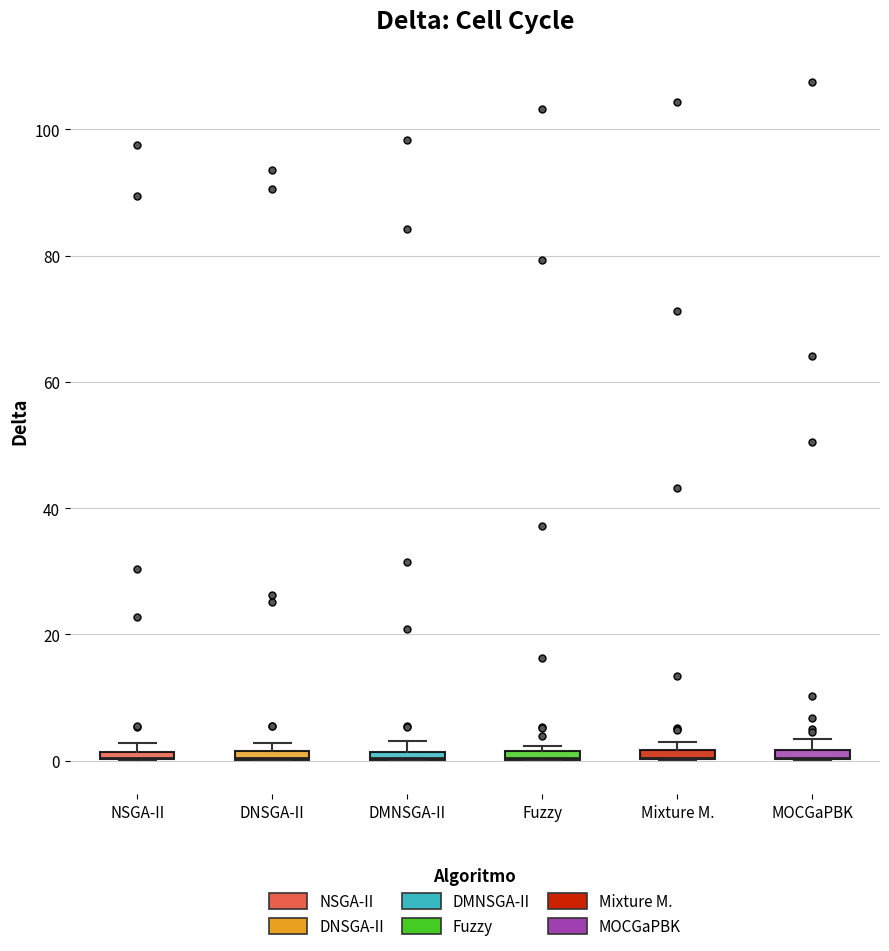

Where is the lower edge of the box for MOCGaPBK on the y-axis? The values are not printed on the chart, so give them approximately, as read against the axis.

0